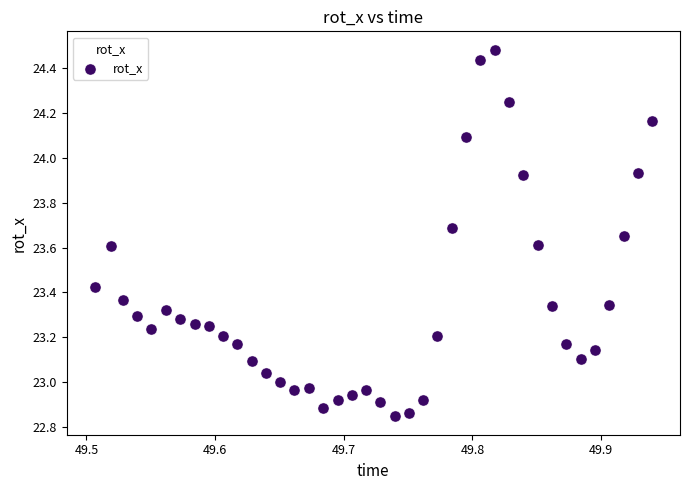

What is the range of Y values (max minus min)?

1.6